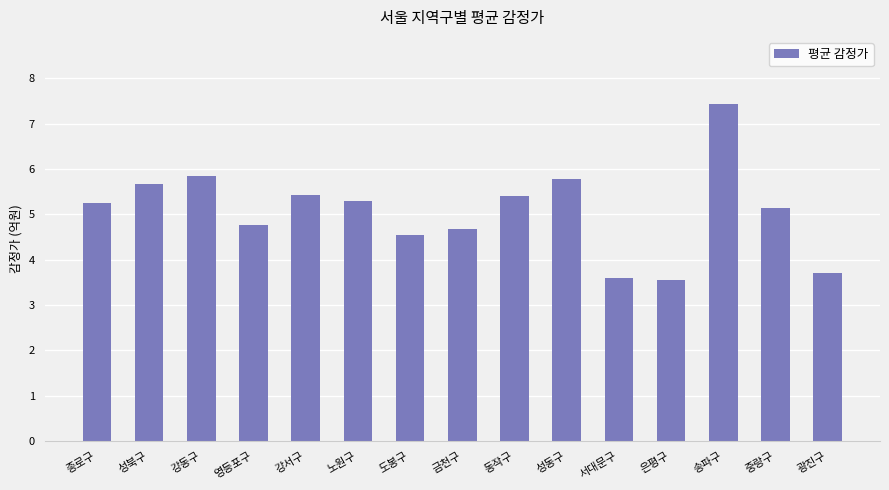

Approximately how many times larger is the value at 은평구 compared to 도봉구?

0.8